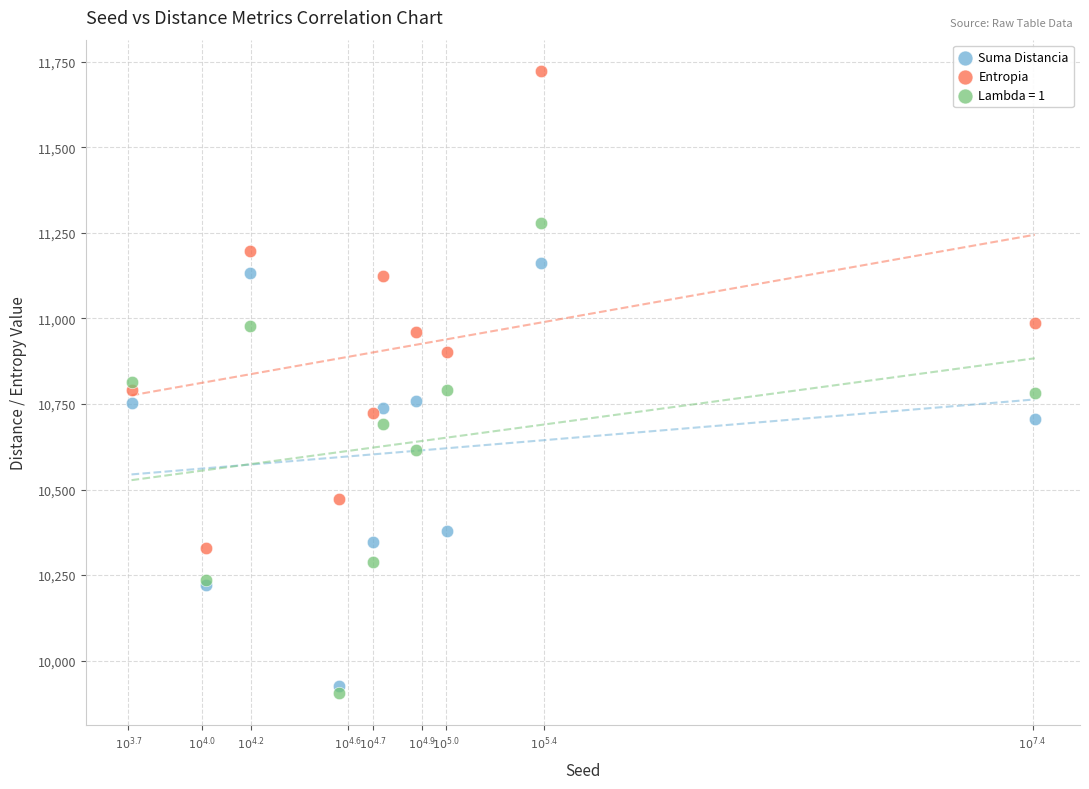

Which series contains the highest Y value?

Entropia